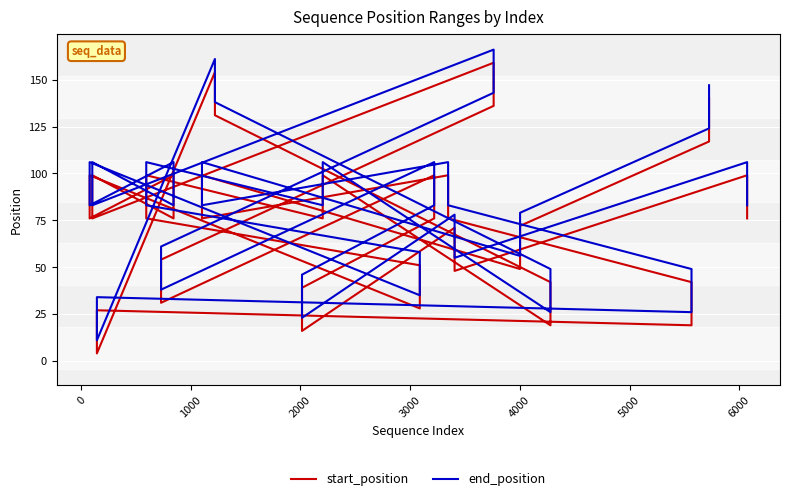

How many lines are shown in the chart?

2